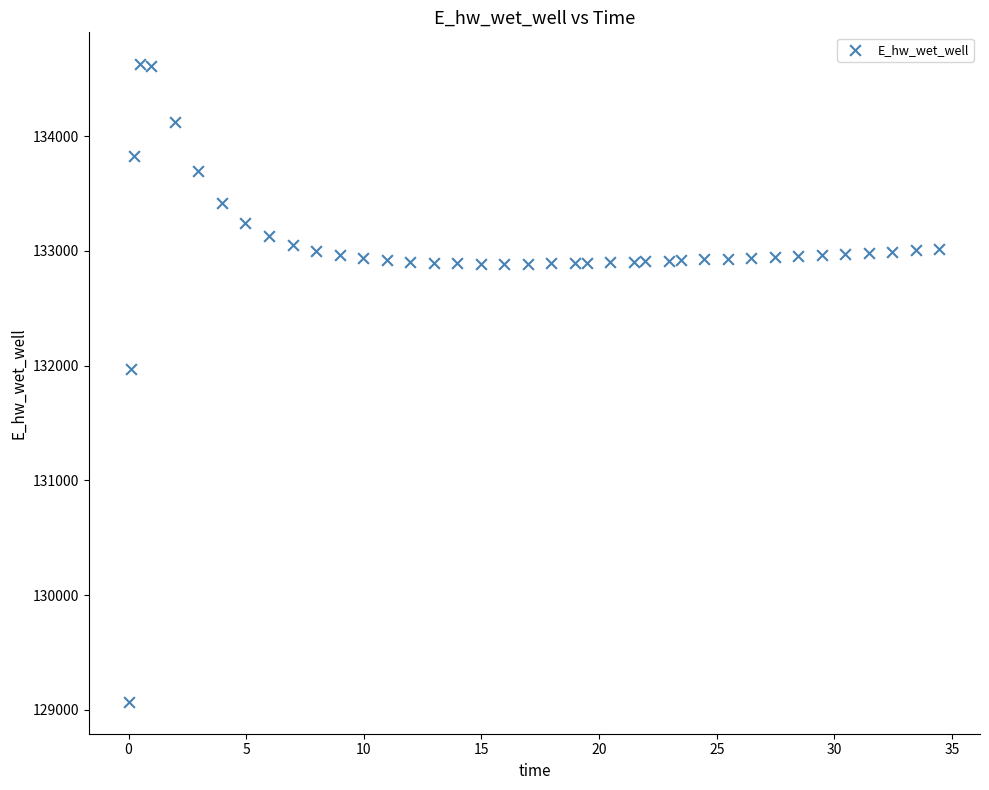

What is the range of Y values (max minus min)?

5557.7